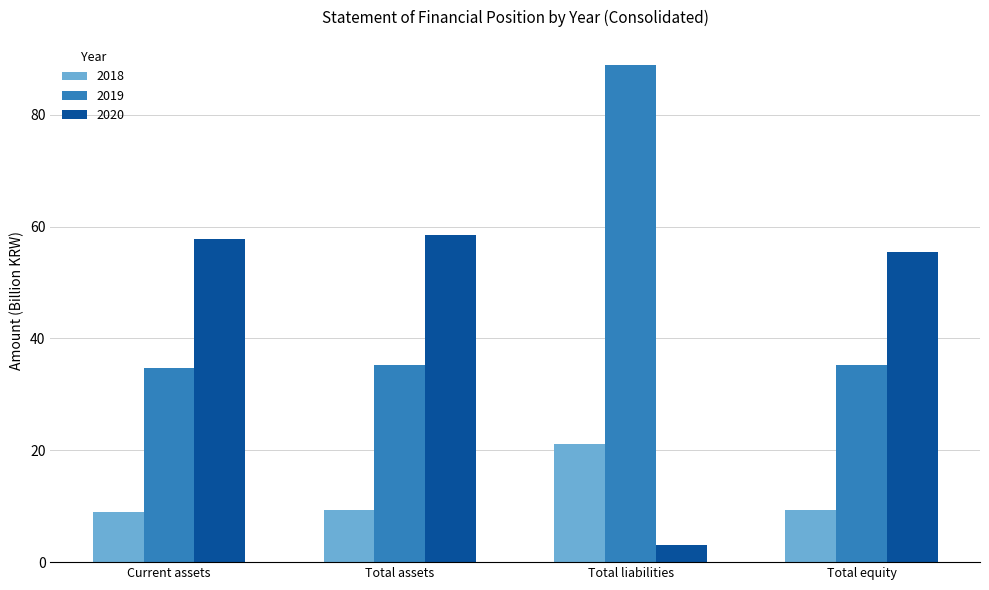

At how many categories does at least one series exceed 55?

4